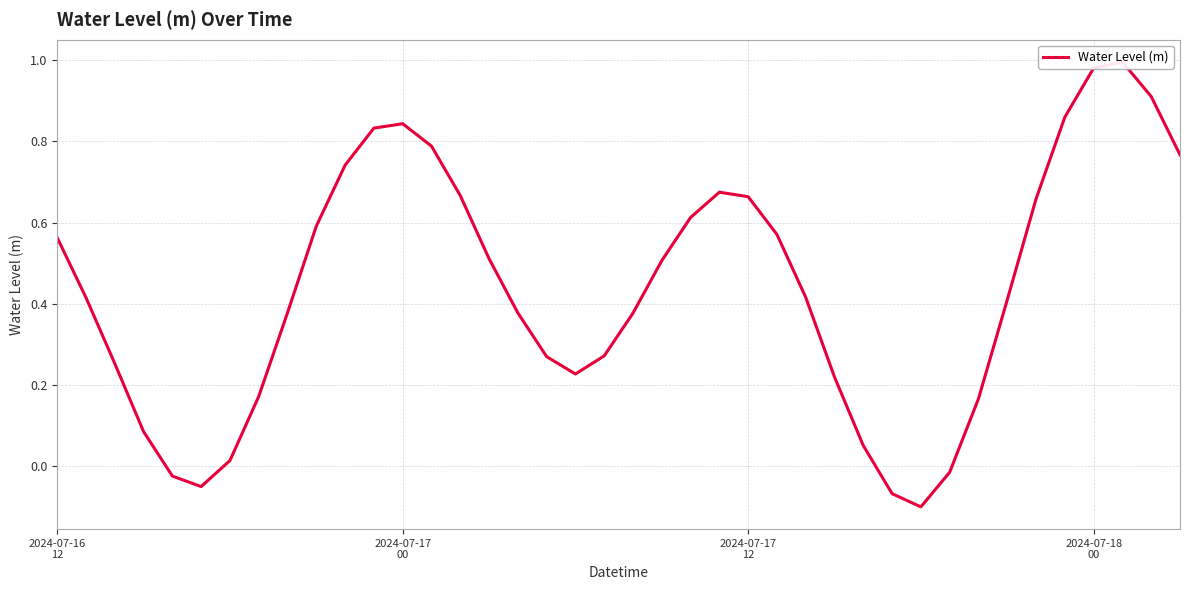

What is the maximum value shown in the chart?

1.0